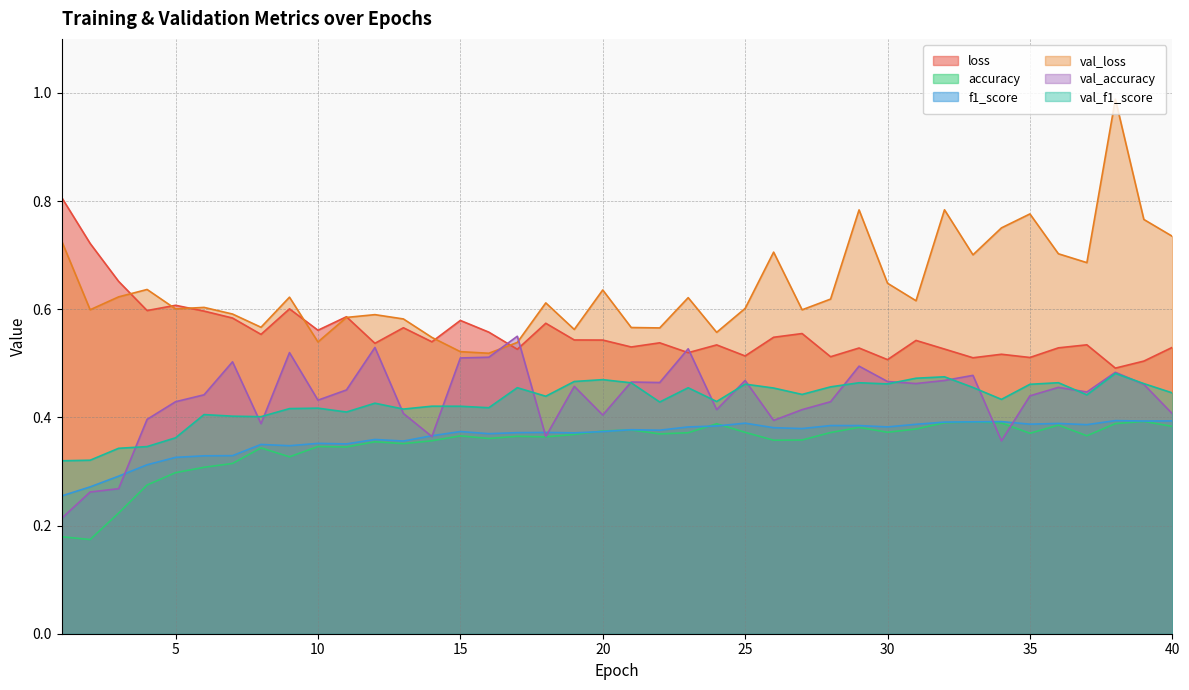

What is the total value across all series at 20?

2.8